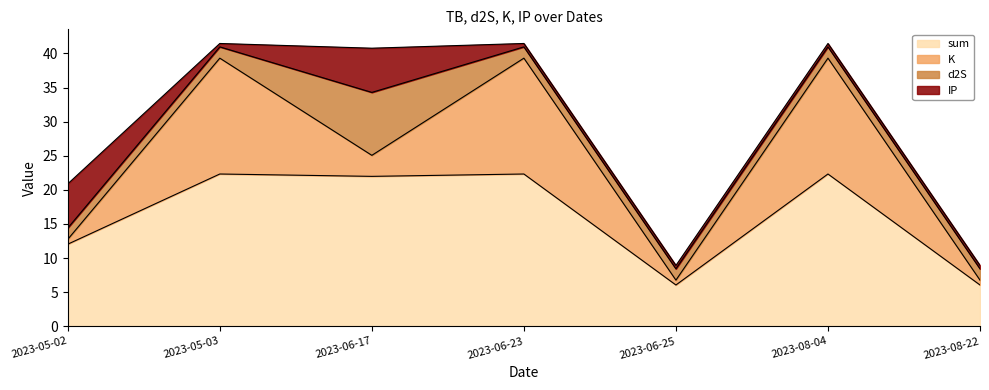

Which label corresponds to the smallest value in the chart?

2023-05-03